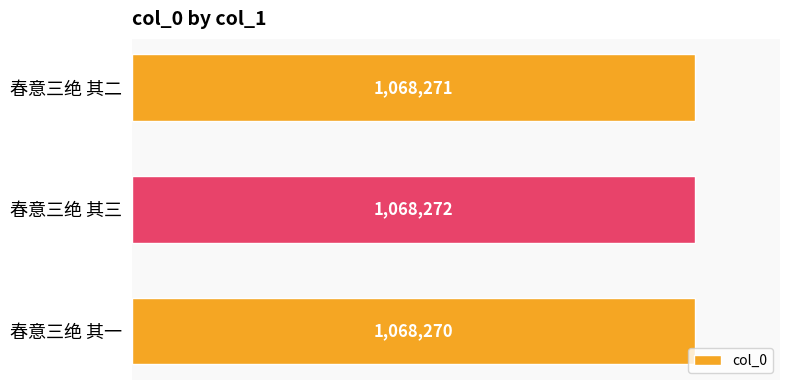

Rank the categories by value from lowest to highest.

春意三绝 其一, 春意三绝 其二, 春意三绝 其三